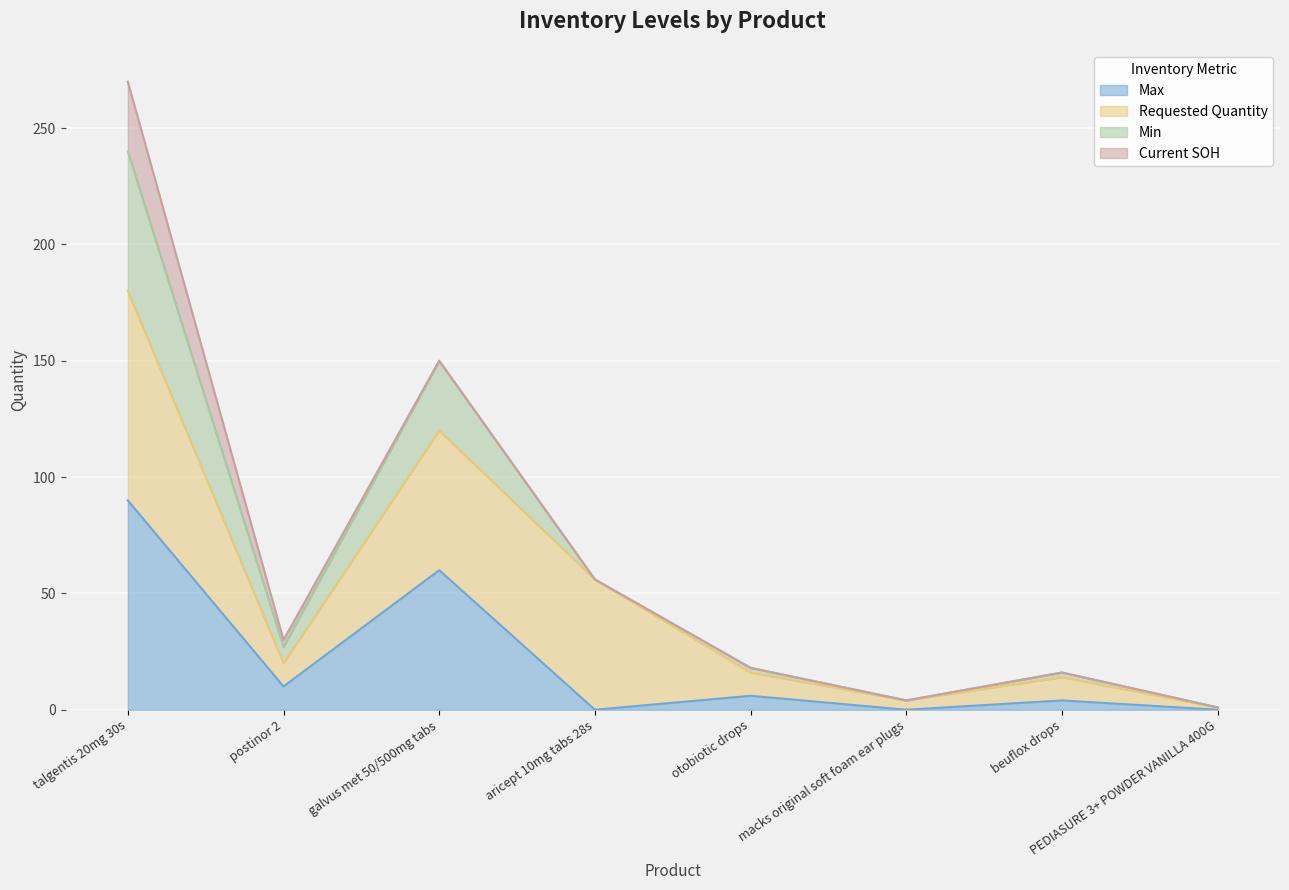

What is the total value across all series at beuflox drops?

16